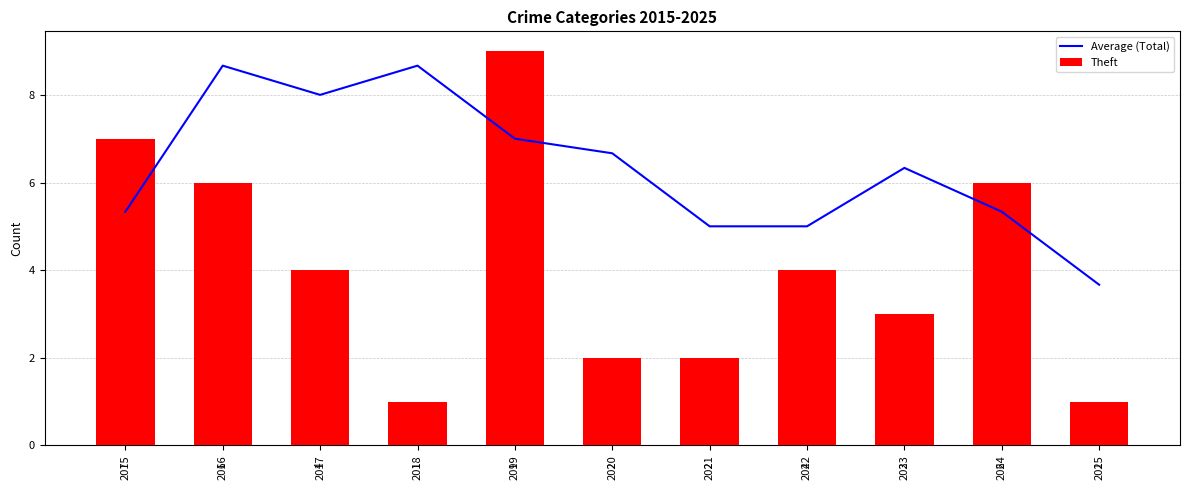

How many data points in Average (Total) are above 6?

6